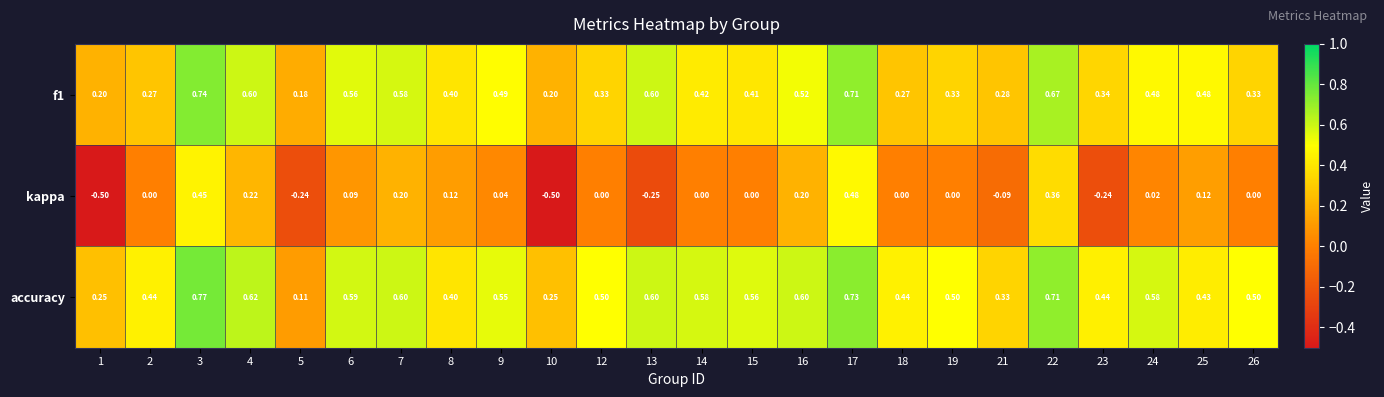

Which series has the largest total across all categories?

accuracy